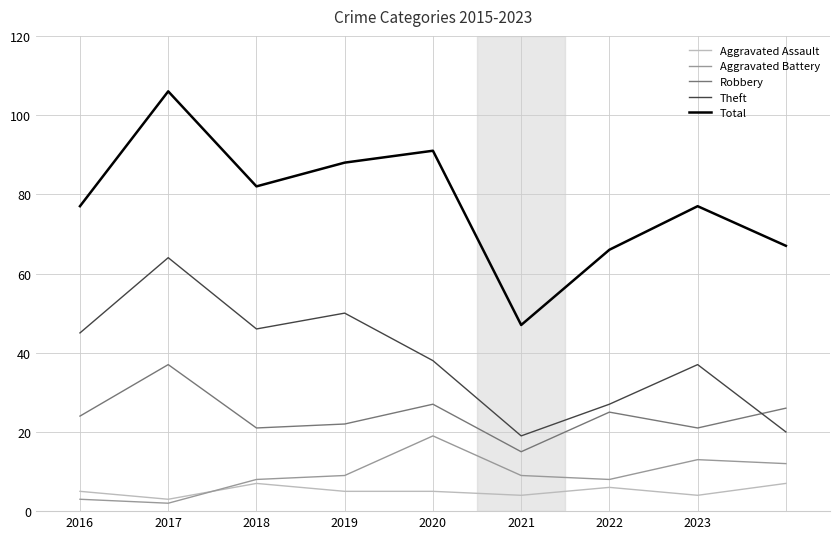

True or false: Aggravated Battery and Robbery cross at least once.

False